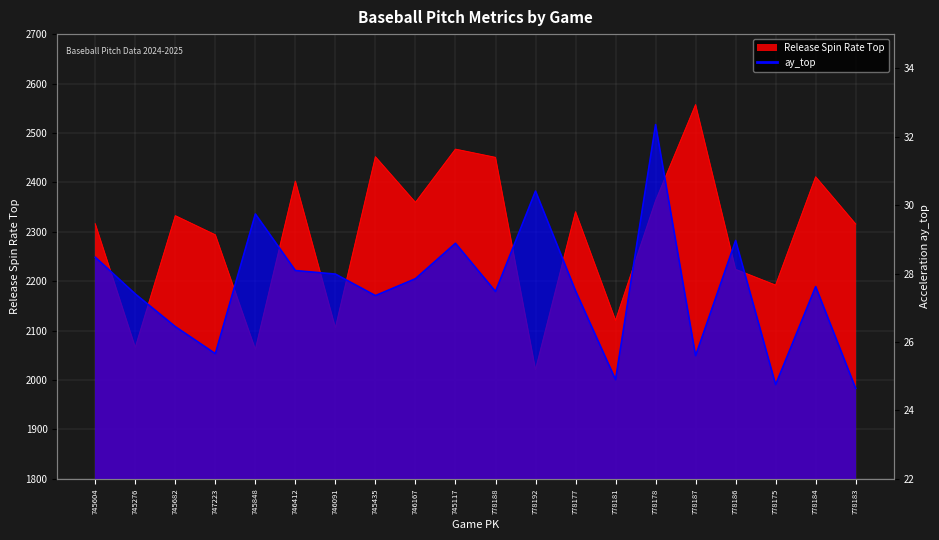

What are all the series names shown in the legend?

ay_top, release_spin_rate_top